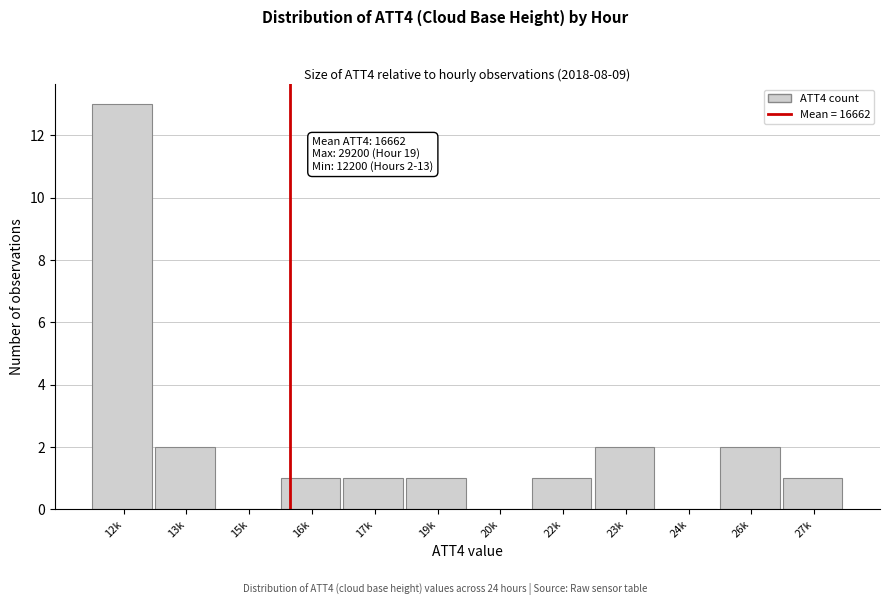

Reading right to left, what are all the values shown in this chart?

27k=1	26k=2	24k=0	23k=2	22k=1	20k=0	19k=1	17k=1	16k=1	15k=0	13k=2	12k=13